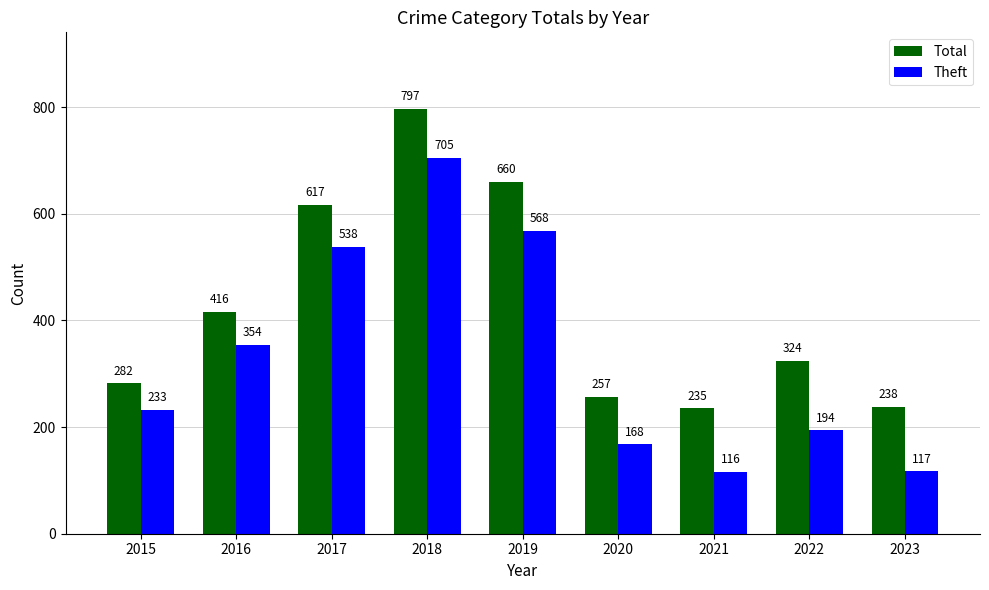

Which series has the largest total across all categories?

Total